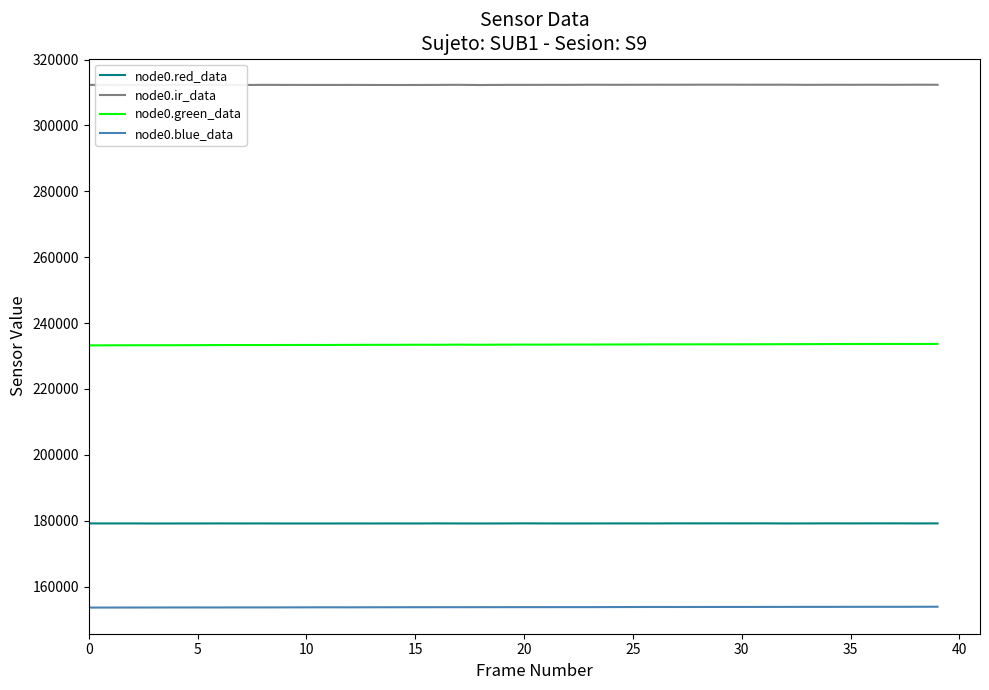

True or false: node0.green_data and node0.red_data intersect in this chart.

False